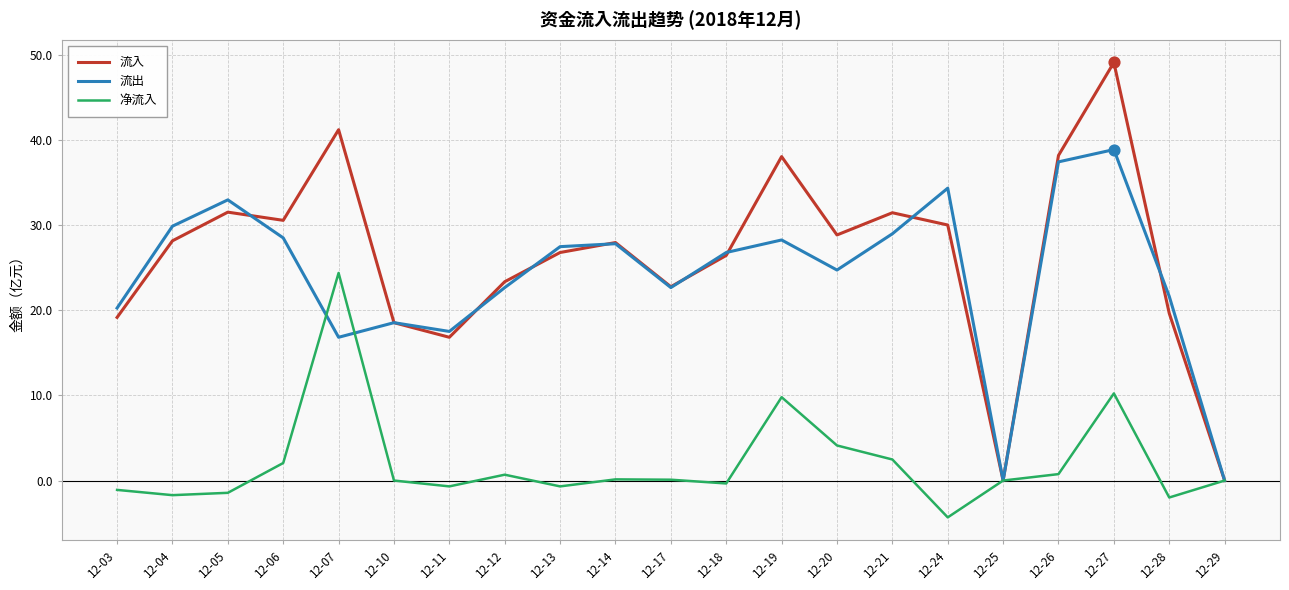

Is the value of 流入 at 12-19 greater than the value of 净流入 at 12-13?

Yes